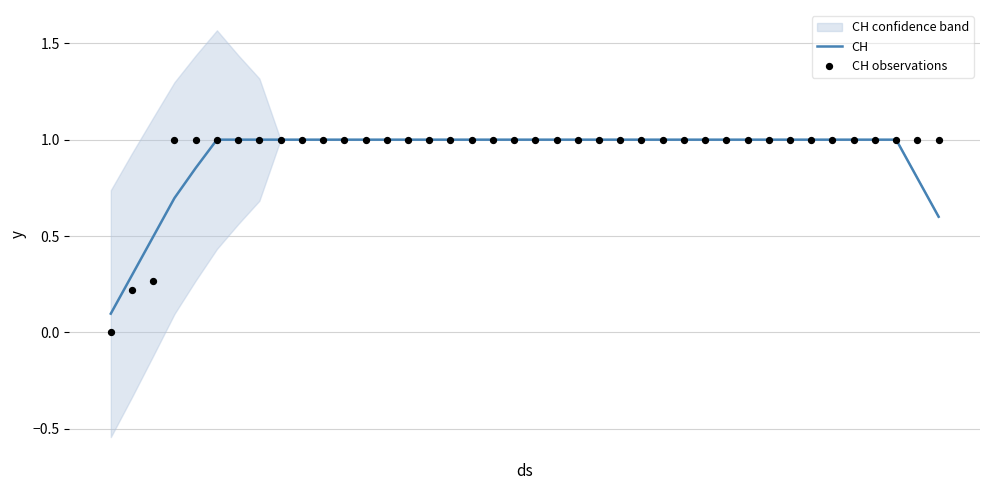

At how many categories does at least one series exceed 0?

40